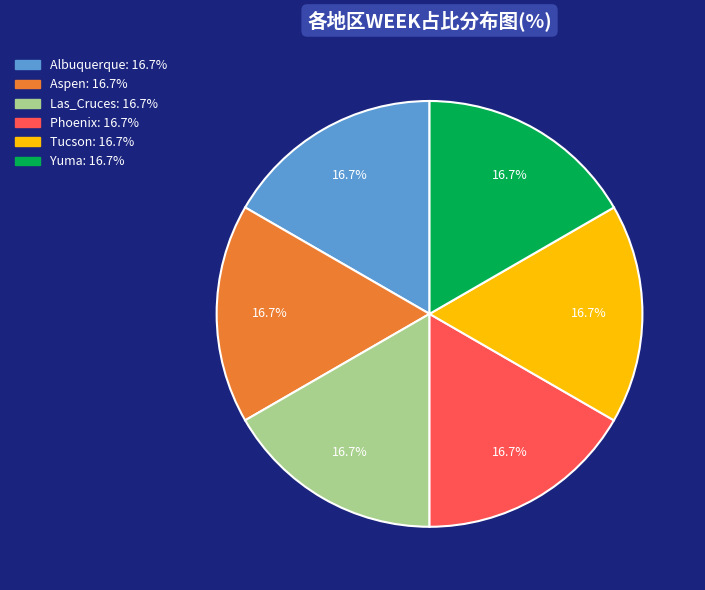

Is there any slice that represents more than half of the pie?

No